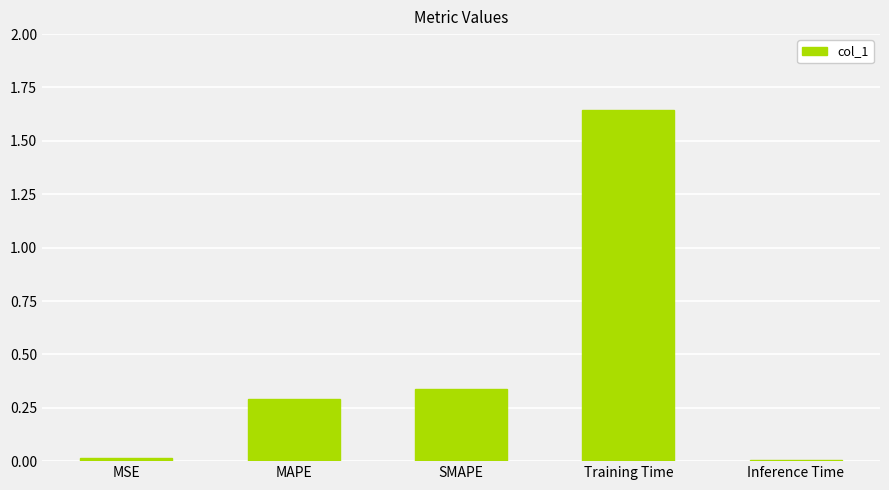

How many distinct data groups are displayed?

1